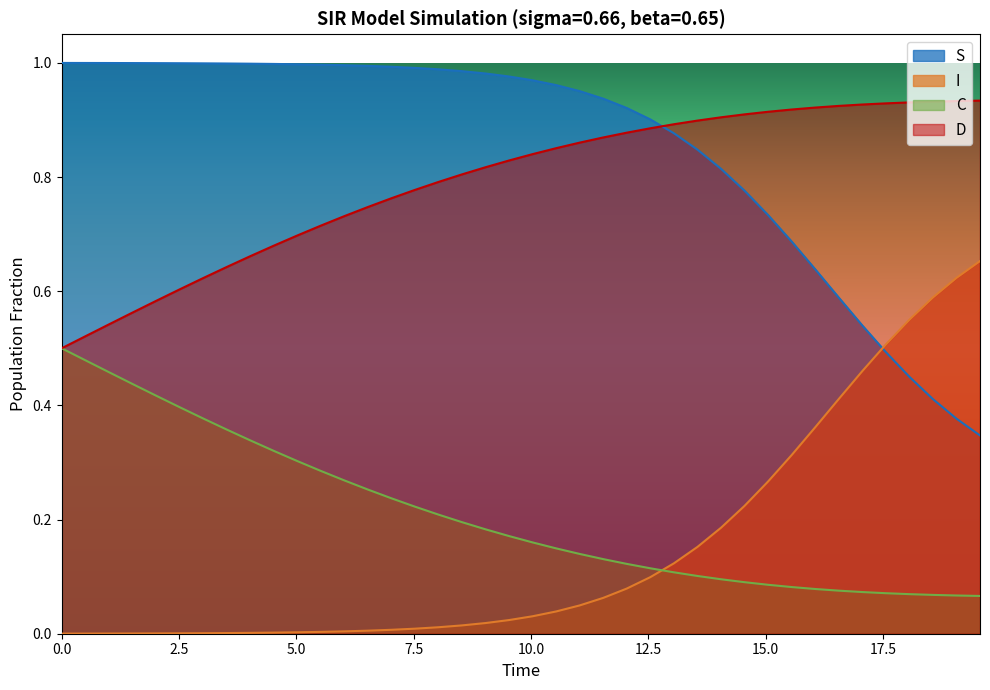

True or false: I and C cross at least once.

True